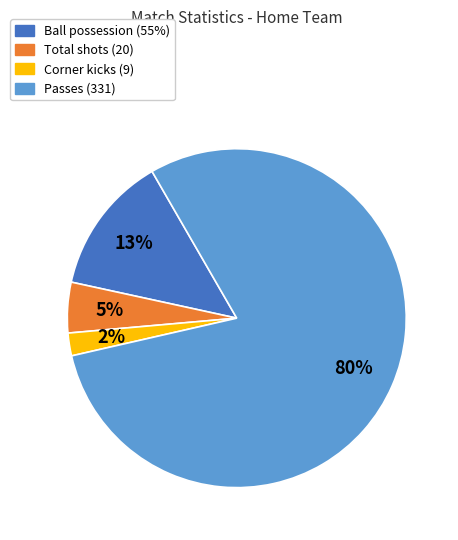

Is there any slice that represents more than half of the pie?

Yes